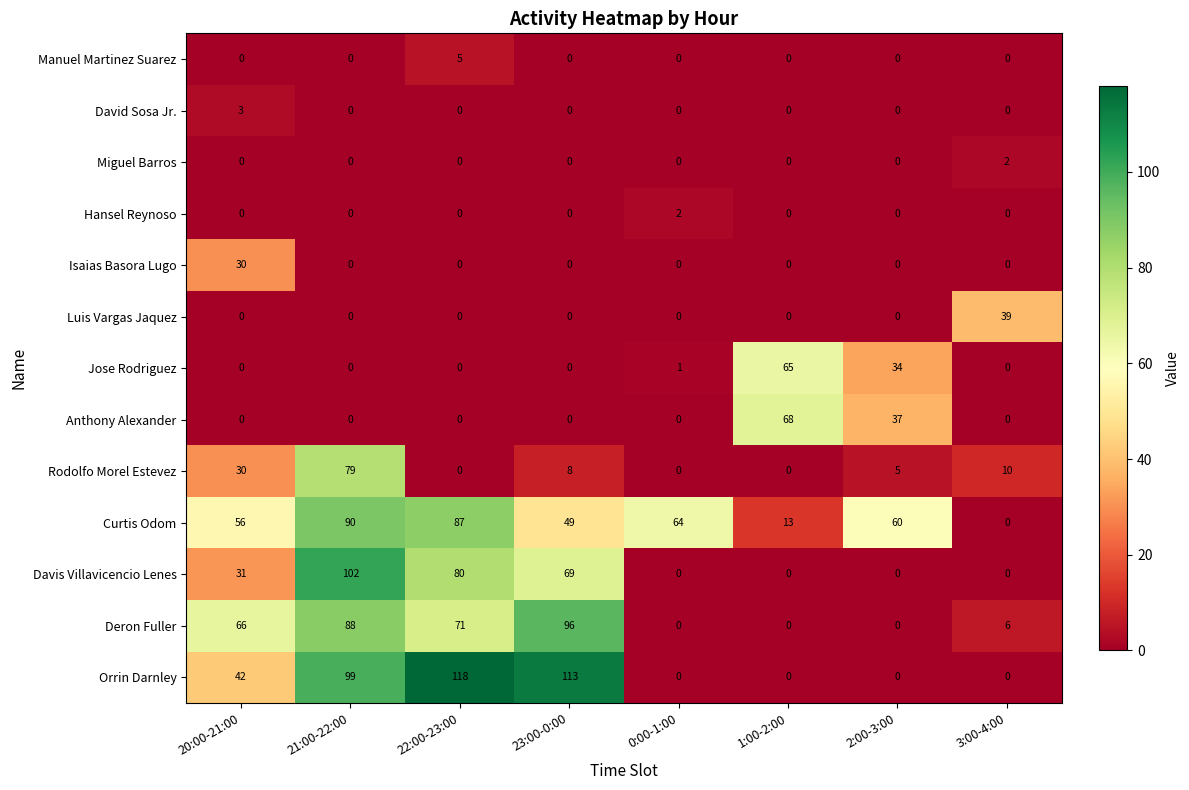

At which category is the sum across all series the highest?

21:00-22:00